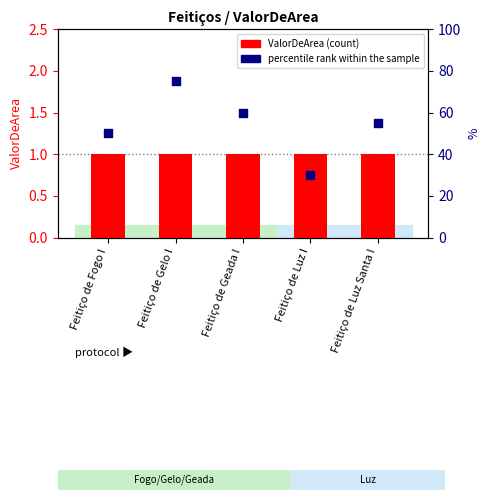

What are all the series names shown in the legend?

ValorDeArea, percentile rank within the sample